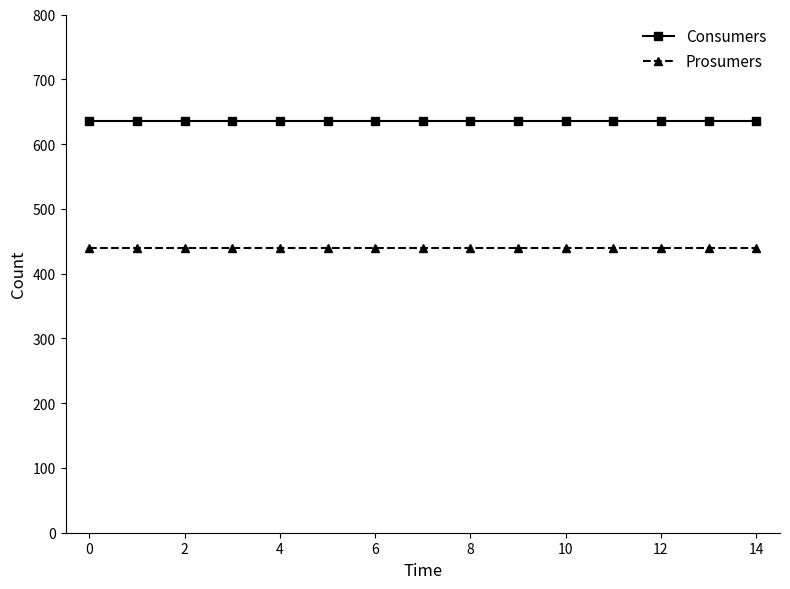

Which series has the largest total across all categories?

Consumers